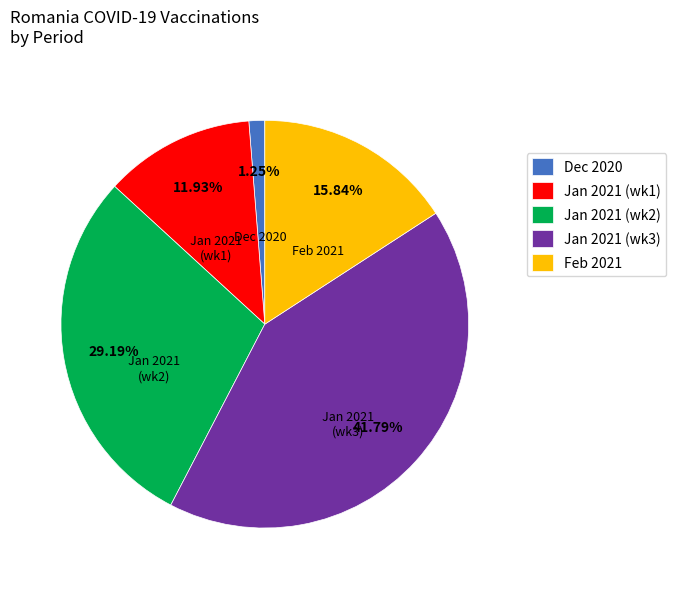

Approximately how many times larger is the value at Jan 2021 (wk3) compared to Jan 2021 (wk1)?

3.5